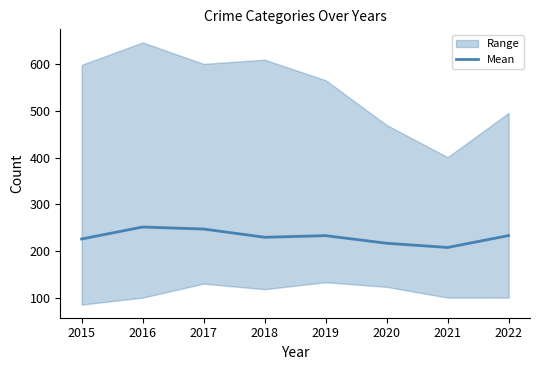

What is the minimum value shown in the chart?

207.5